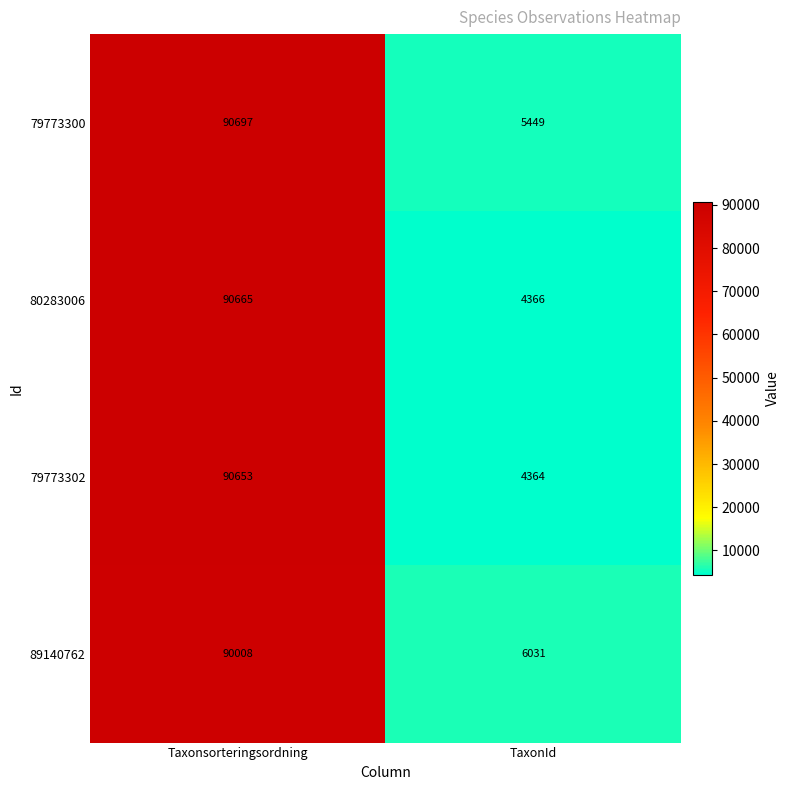

What is the average value of the 79773300 series?

48073